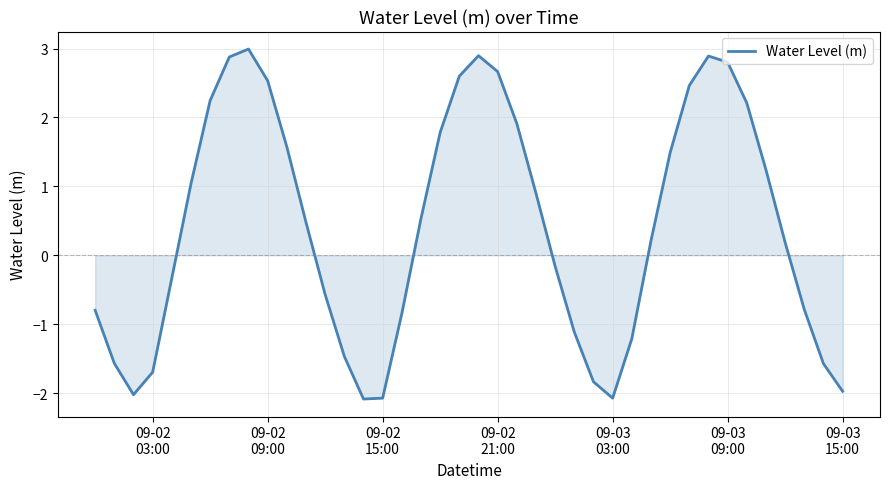

What is the maximum value shown in the chart?

3.0